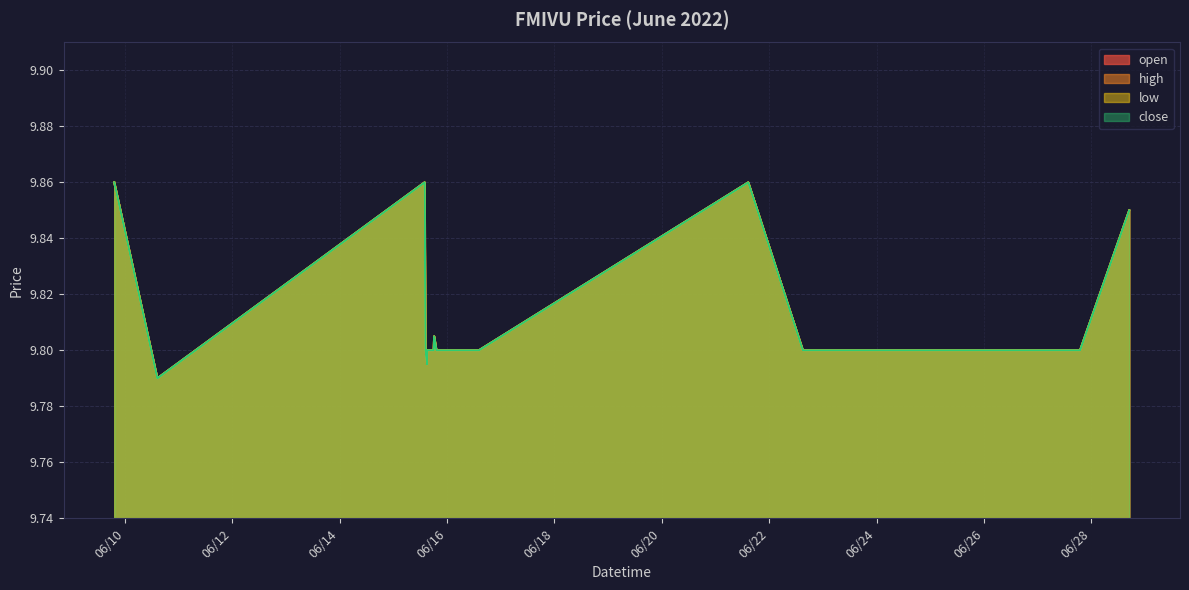

What is the label of the 9th point from the right?

2022-06-15 15:49:00